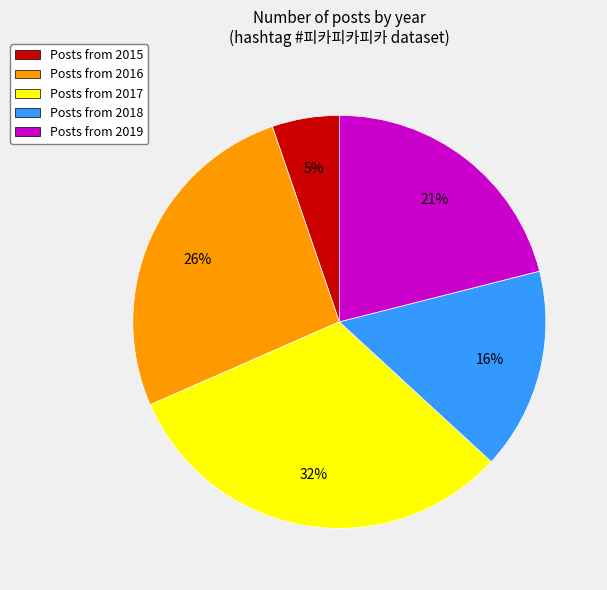

Is there a majority slice in this chart?

No